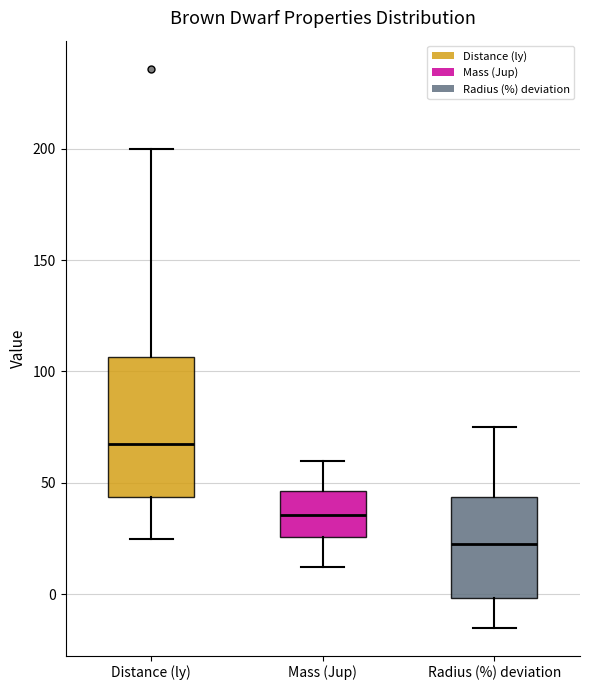

Where does the median line of the box for Distance (ly) sit on the y-axis? The values are not printed on the chart, so give them approximately, as read against the axis.

70